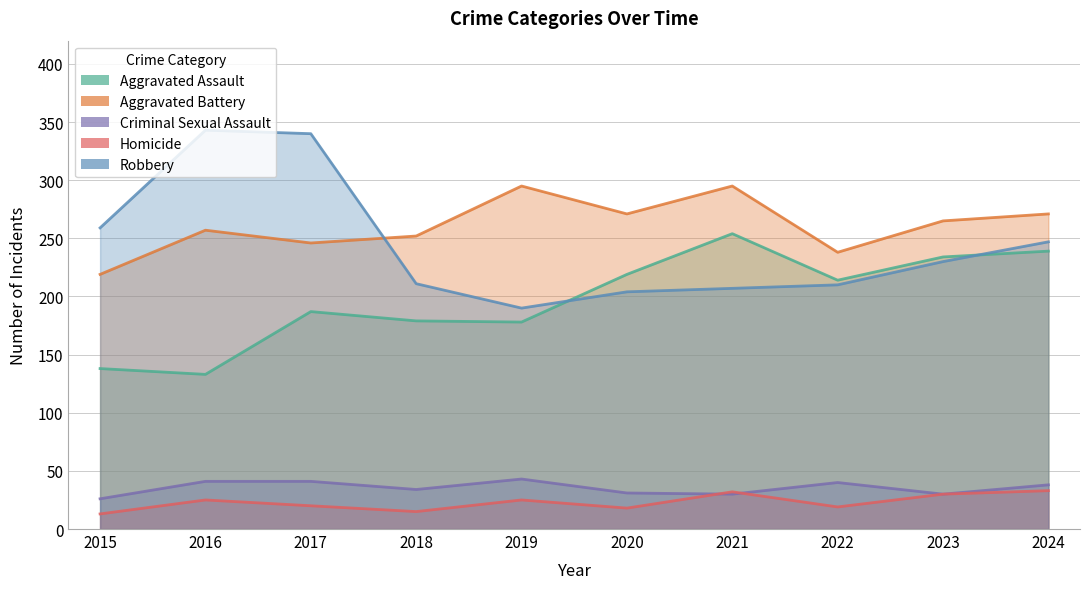

Which series has the largest total across all categories?

Aggravated Battery